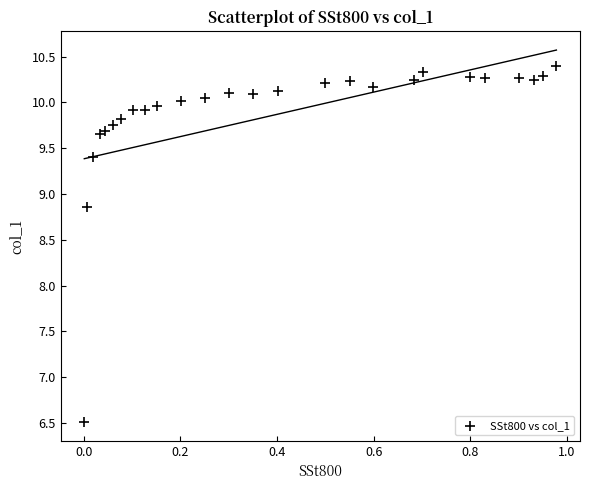

What Y value in the scatter plot is closest to 8?

8.9